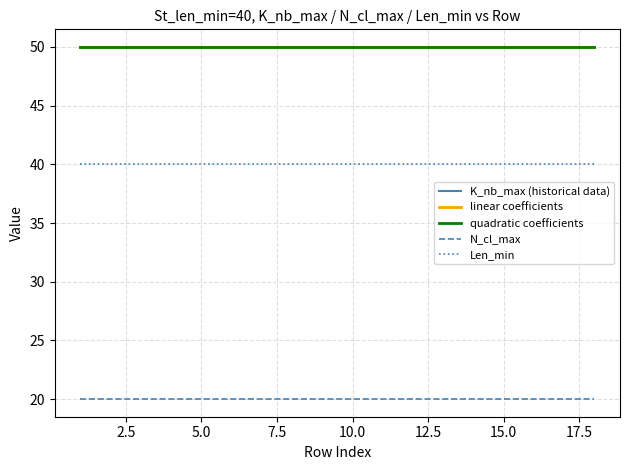

True or false: Len_min and N_cl_max cross at least once.

False